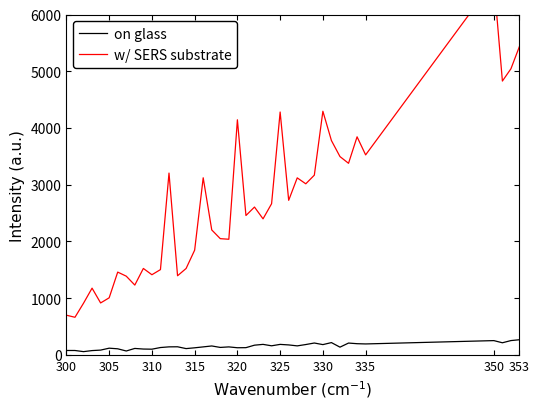

How many categories are shown in the chart?

40